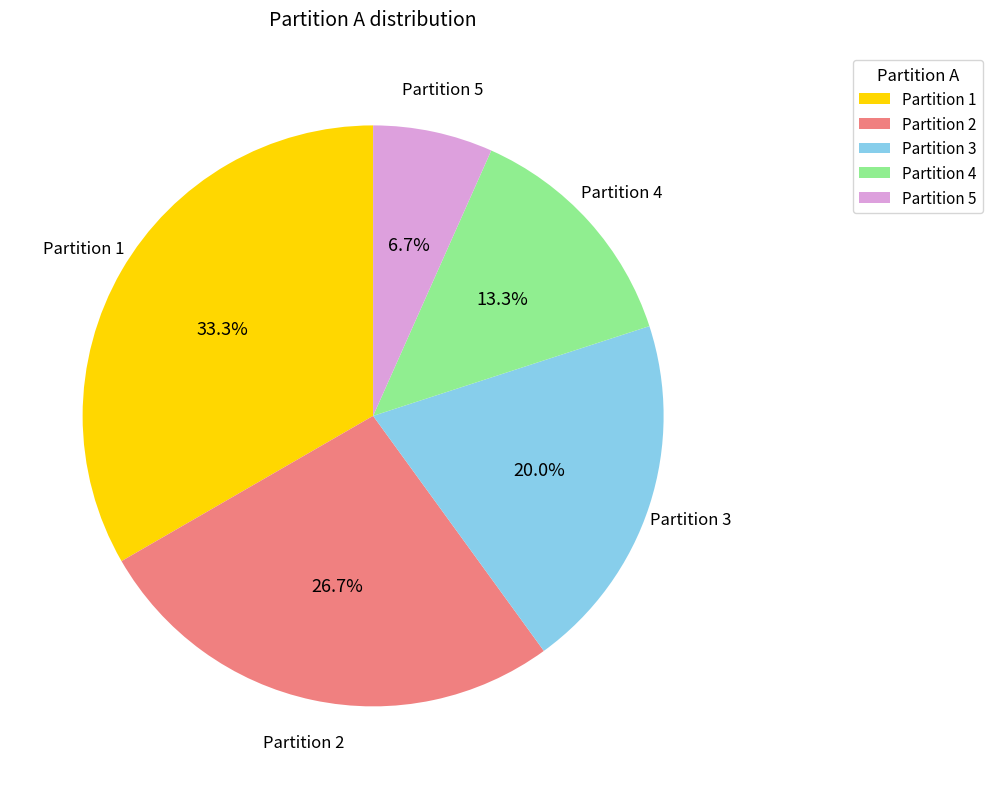

To the nearest percent, what is the difference between the largest and smallest slice percentages?

27%